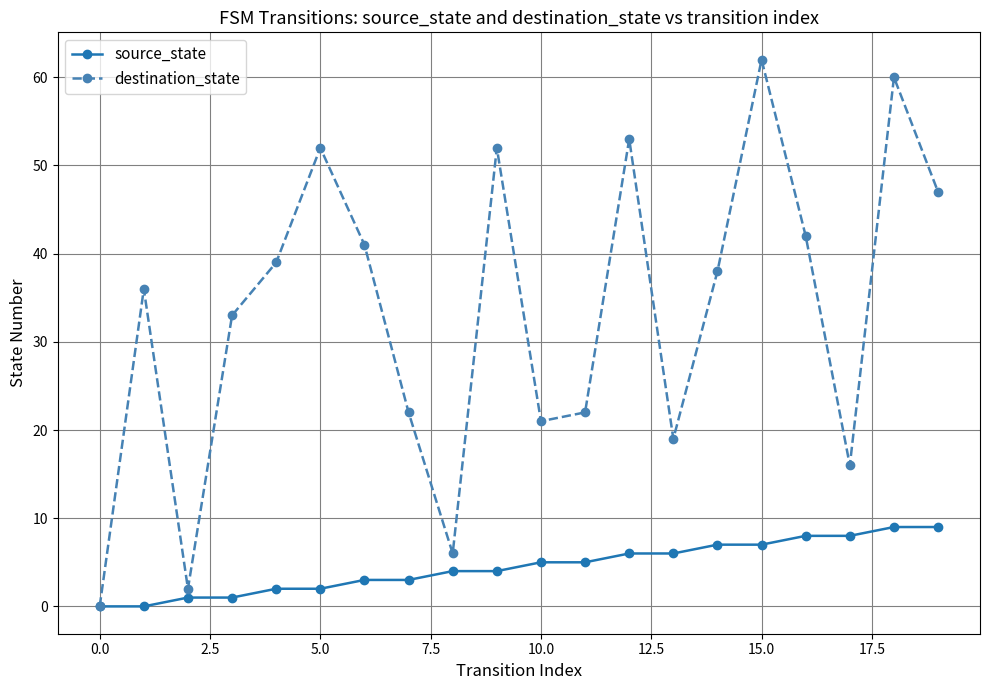

What is the difference between the second highest and second lowest values in the source_state series?

9